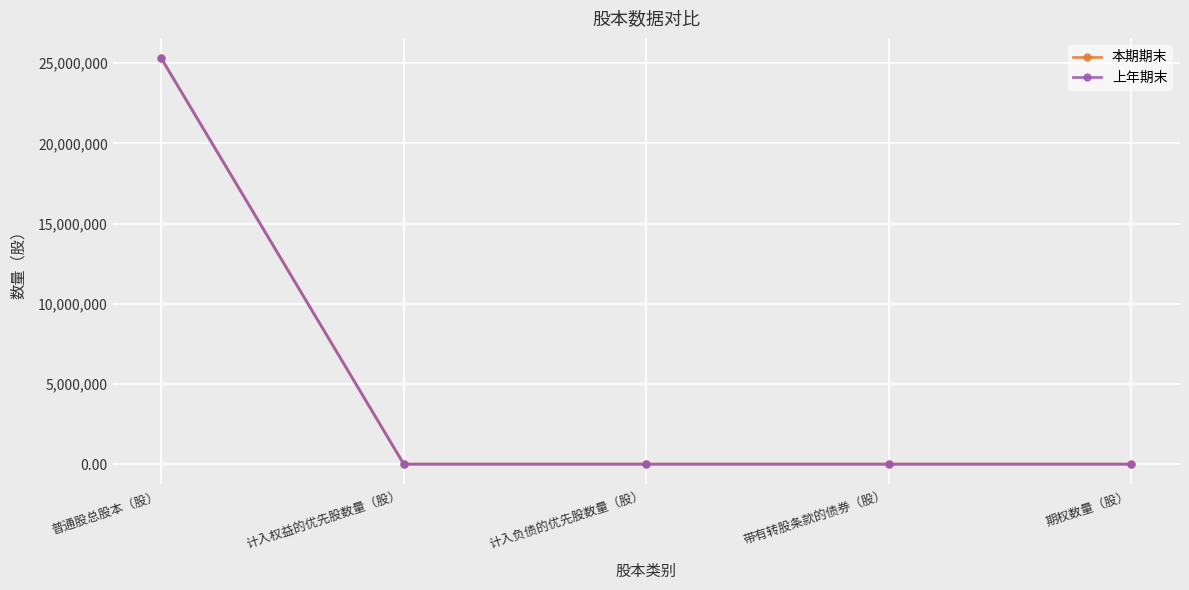

Does the chart have visible grid lines?

Yes